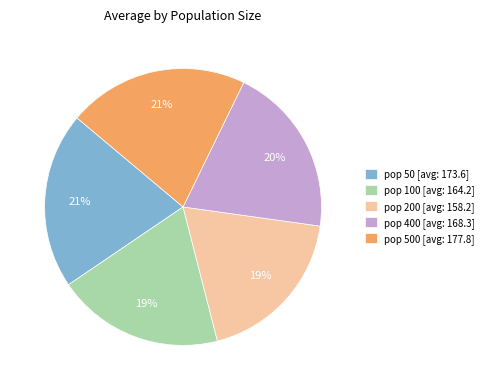

To the nearest percent, what is the combined percentage of pop 500 [avg: 177.8] and pop 400 [avg: 168.3]?

41%